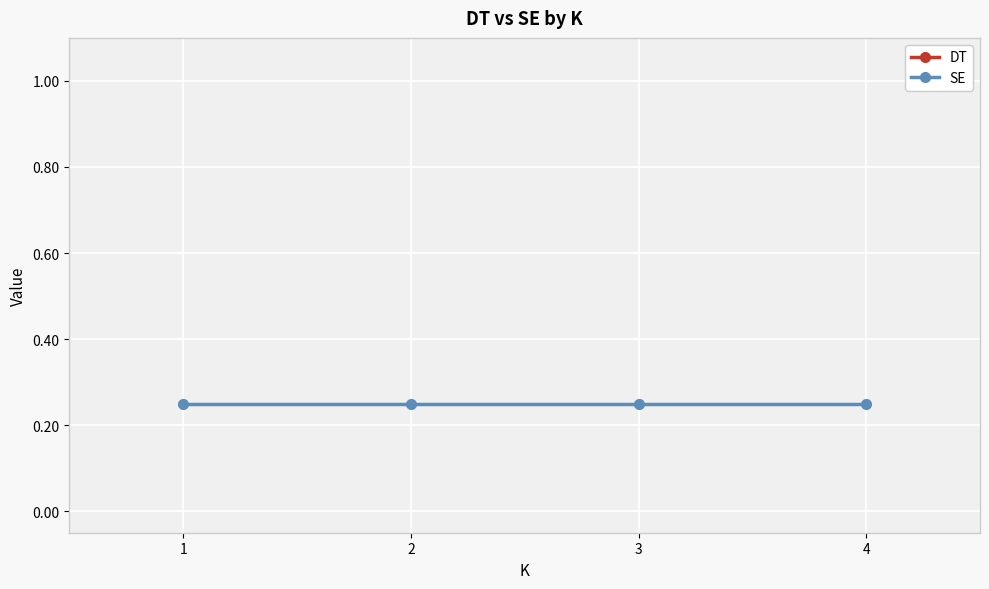

How many data points does each series have?

4